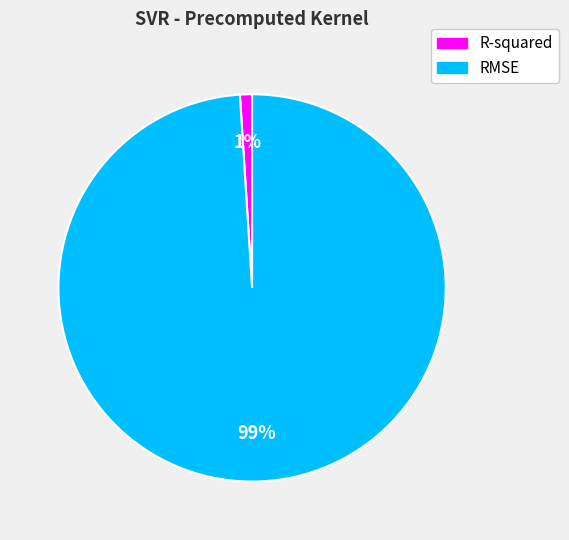

Combined, do RMSE and R-squared account for over 50%?

Yes